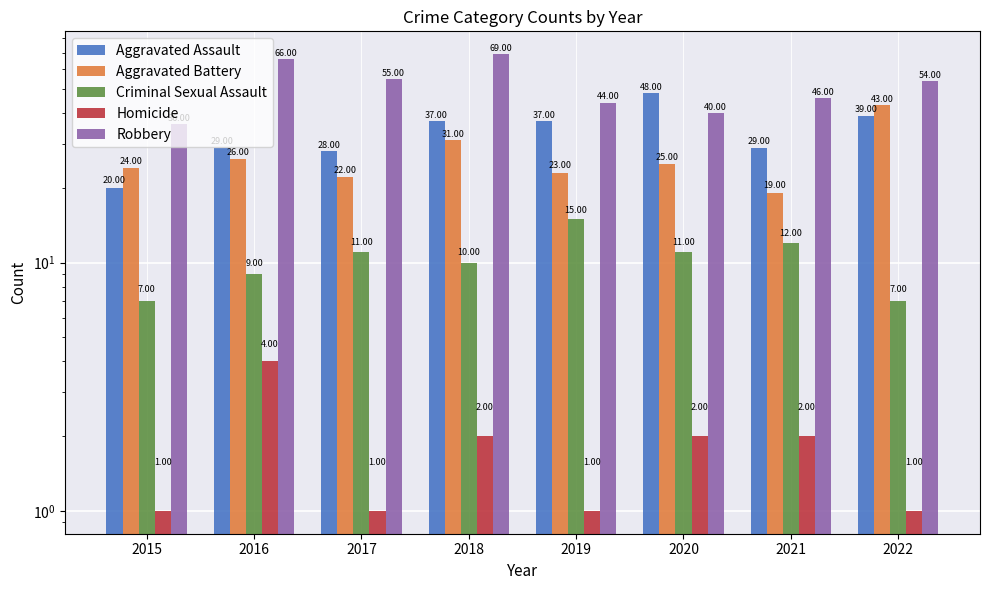

What is the difference between the maximum and minimum values in the Homicide series?

3